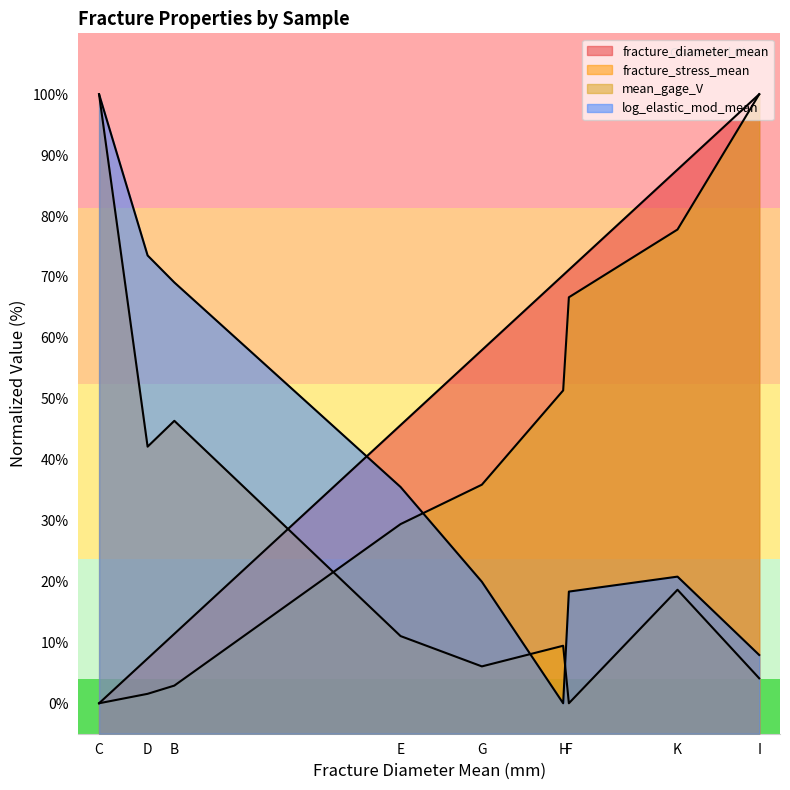

True or false: log_elastic_mod_mean has a value of 18.3 at F.

True